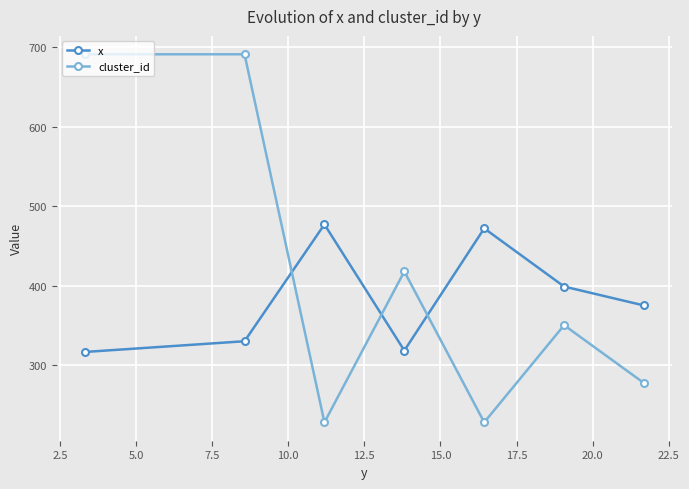

How many interior local valleys does the x series have?

1